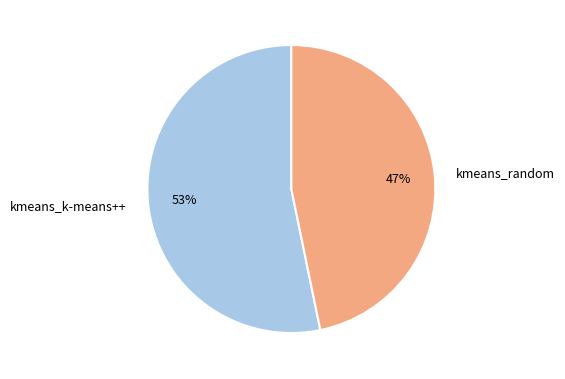

Which has a higher value, kmeans_k-means++ or kmeans_random?

kmeans_k-means++